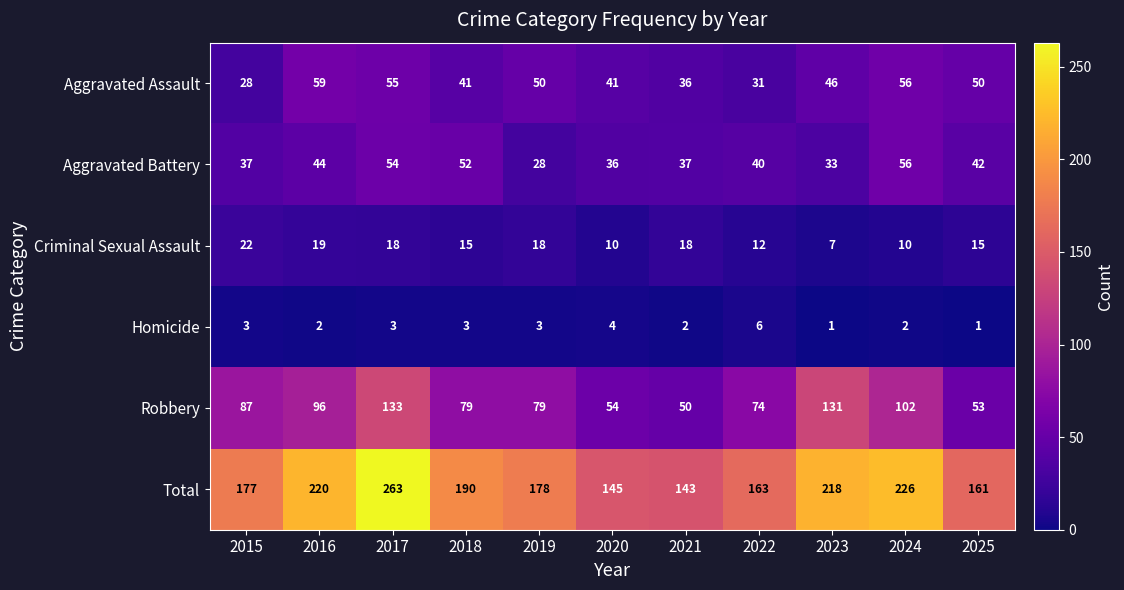

At which label is Aggravated Battery closest to 42?

2025